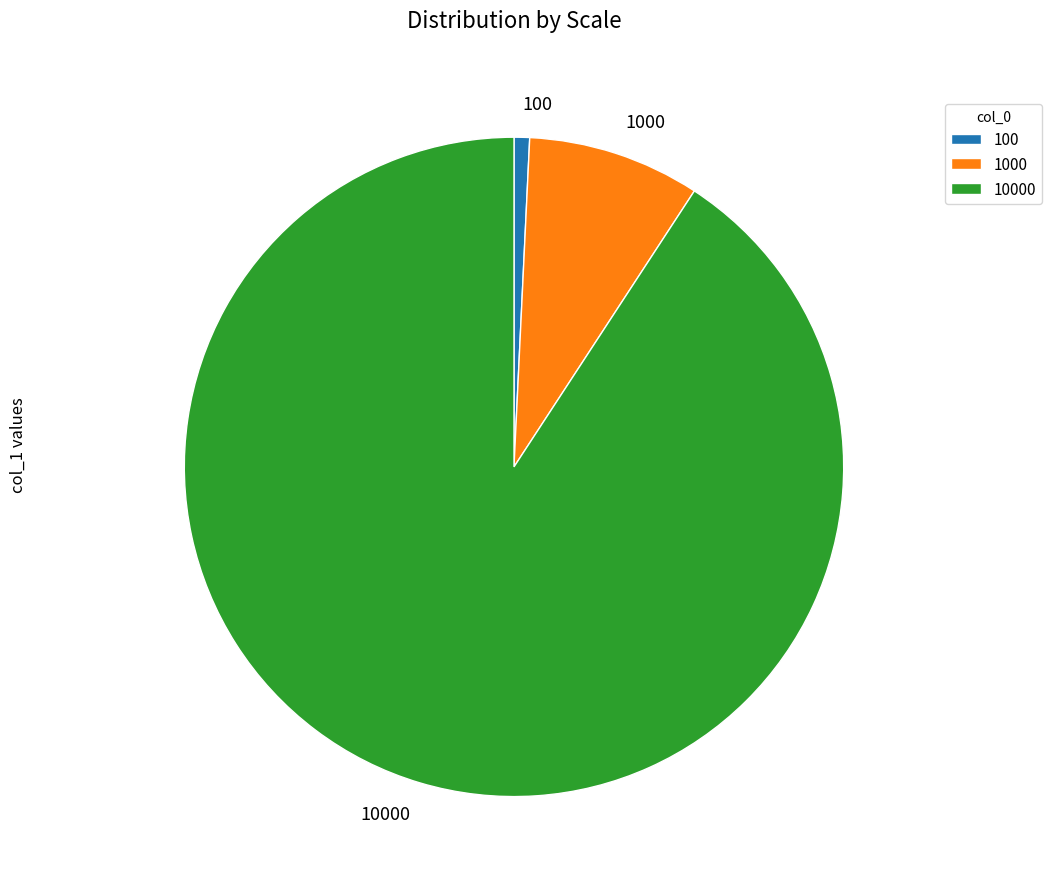

Combined, do 10000 and 100 account for over 50%?

Yes